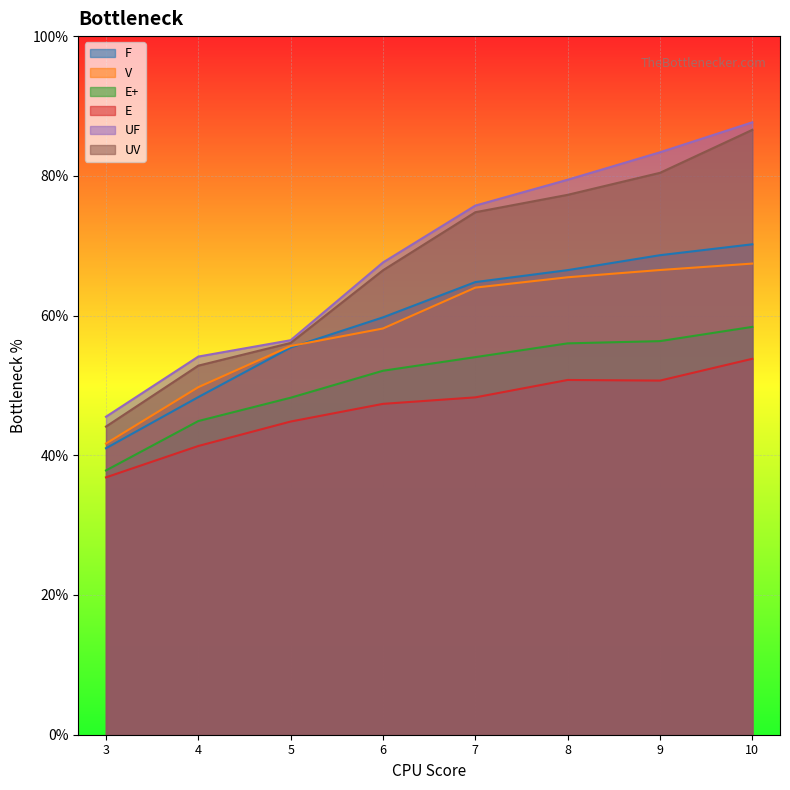

True or false: E+ has more than 2 interior local peaks.

False